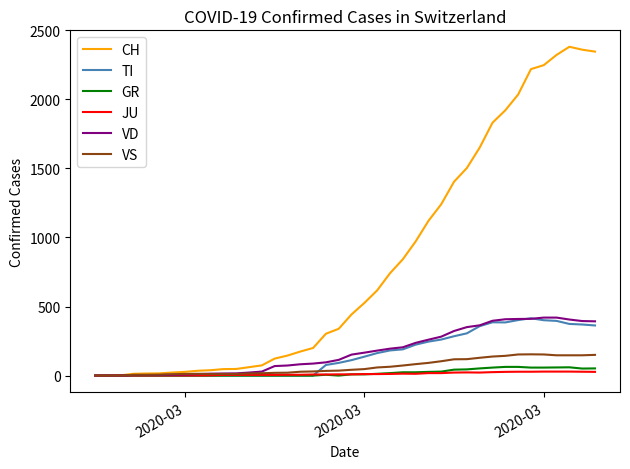

What is the greatest value displayed?

2381